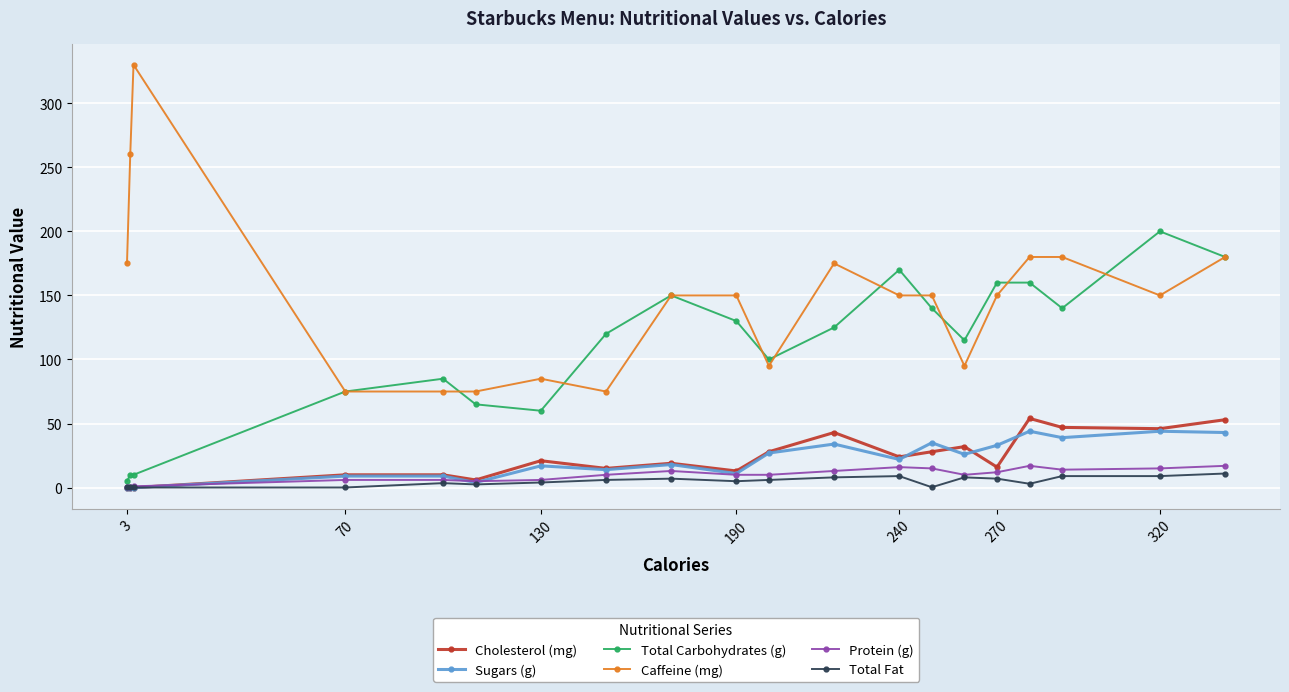

Which series ends up on top after the final intersection of Cholesterol (mg) and Total Fat?

Cholesterol (mg)